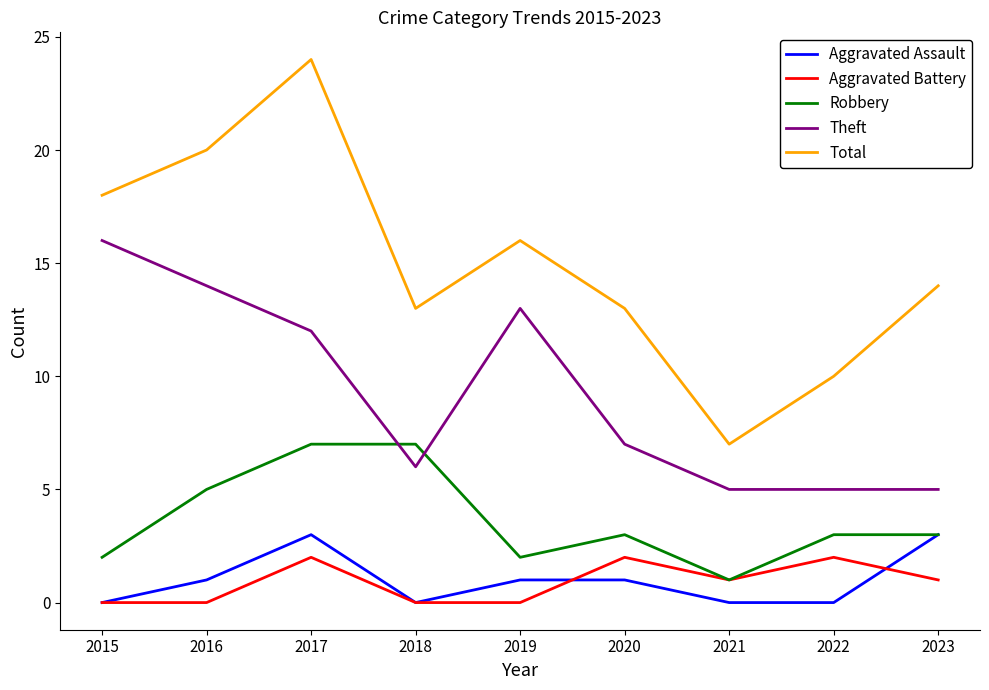

Reading left to right, extract all data points from this chart.

Aggravated Assault: 0	1	3	0	1	1	0	0	3
Aggravated Battery: 0	0	2	0	0	2	1	2	1
Robbery: 2	5	7	7	2	3	1	3	3
Theft: 16	14	12	6	13	7	5	5	5
Total: 18	20	24	13	16	13	7	10	14